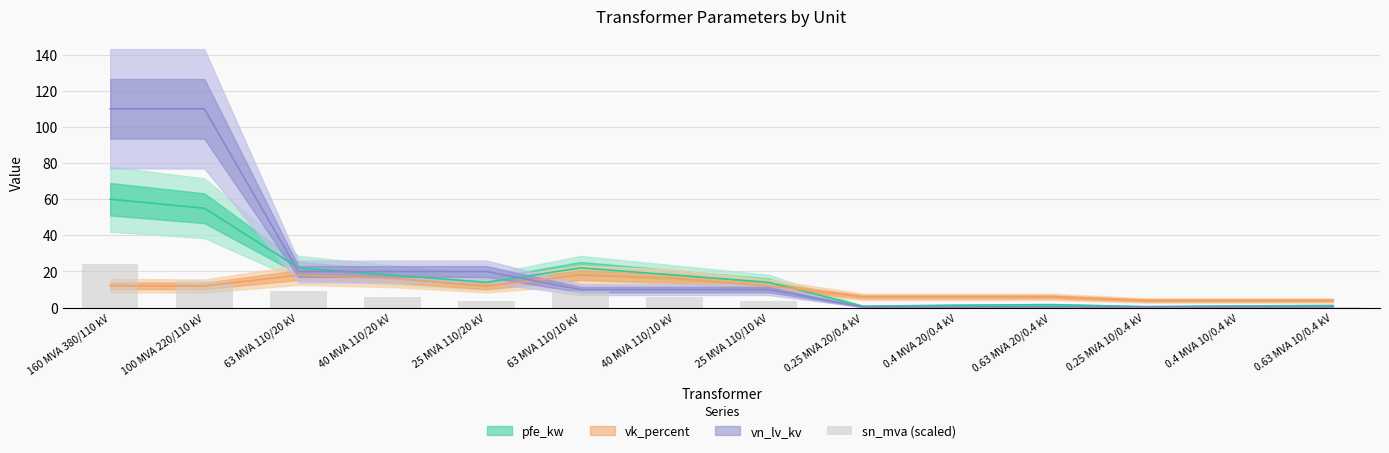

What is the value of the 13th bar from the left?

0.1